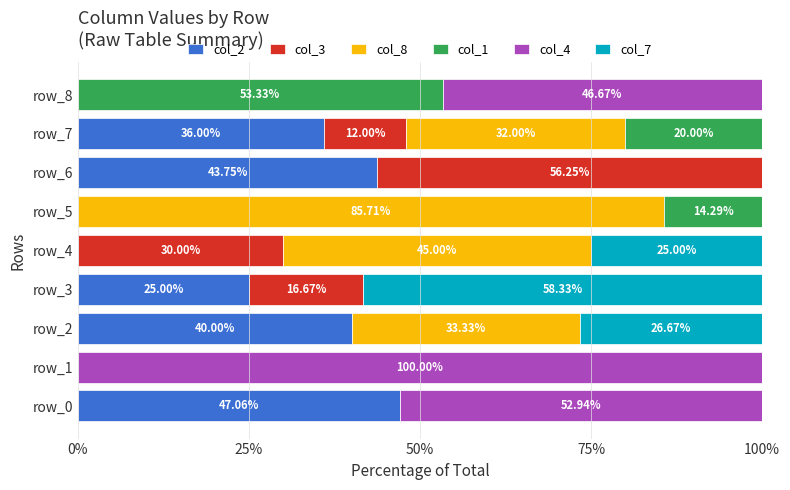

What is the sum of the col_2 values at row_1 and row_7?

36.0